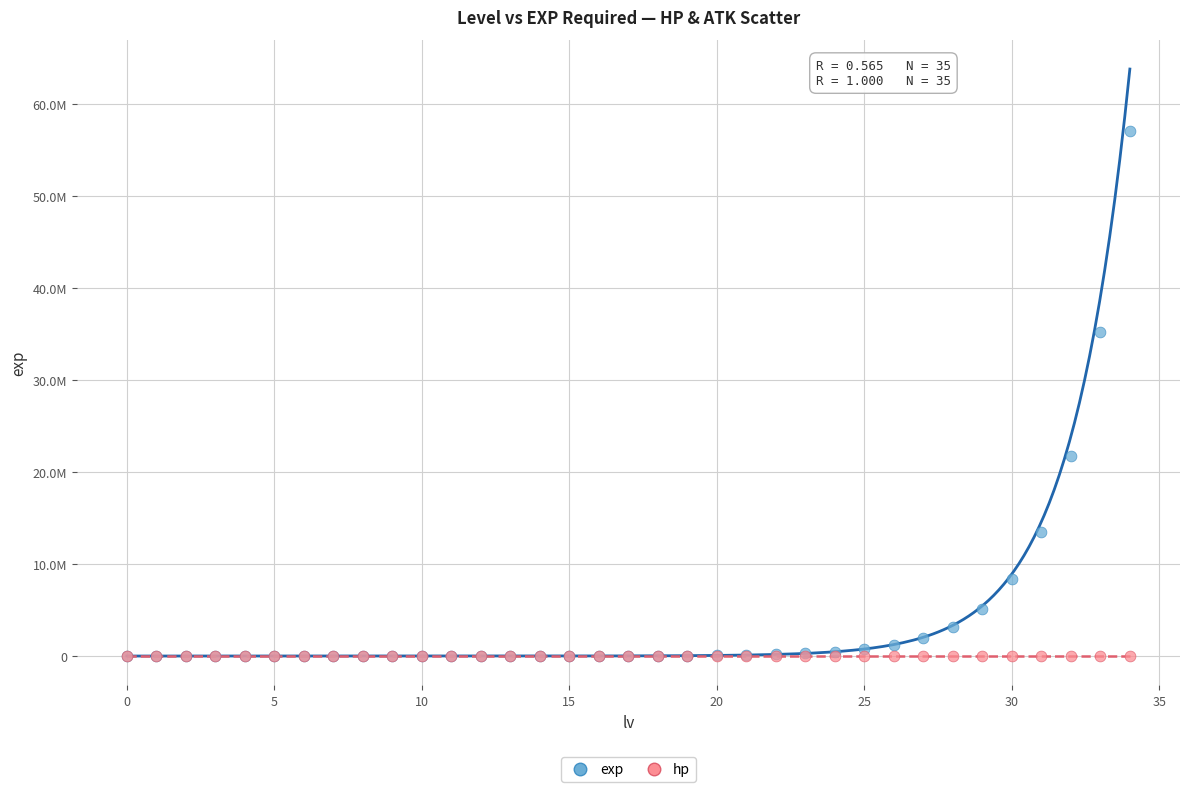

What are all the series names shown in the legend?

exp, hp